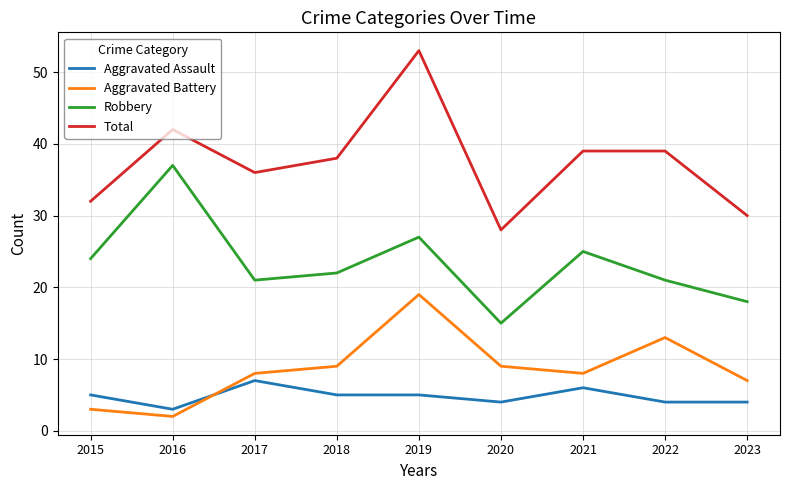

How many interior local peaks does the Aggravated Battery series have?

2